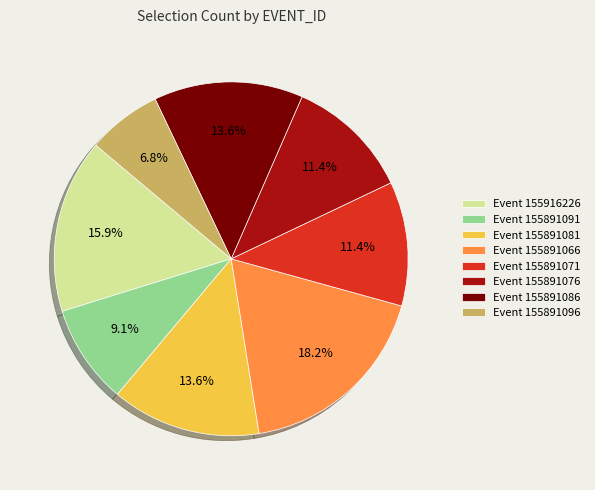

Is the sum of Event 155891071 and Event 155891096 greater than half?

No